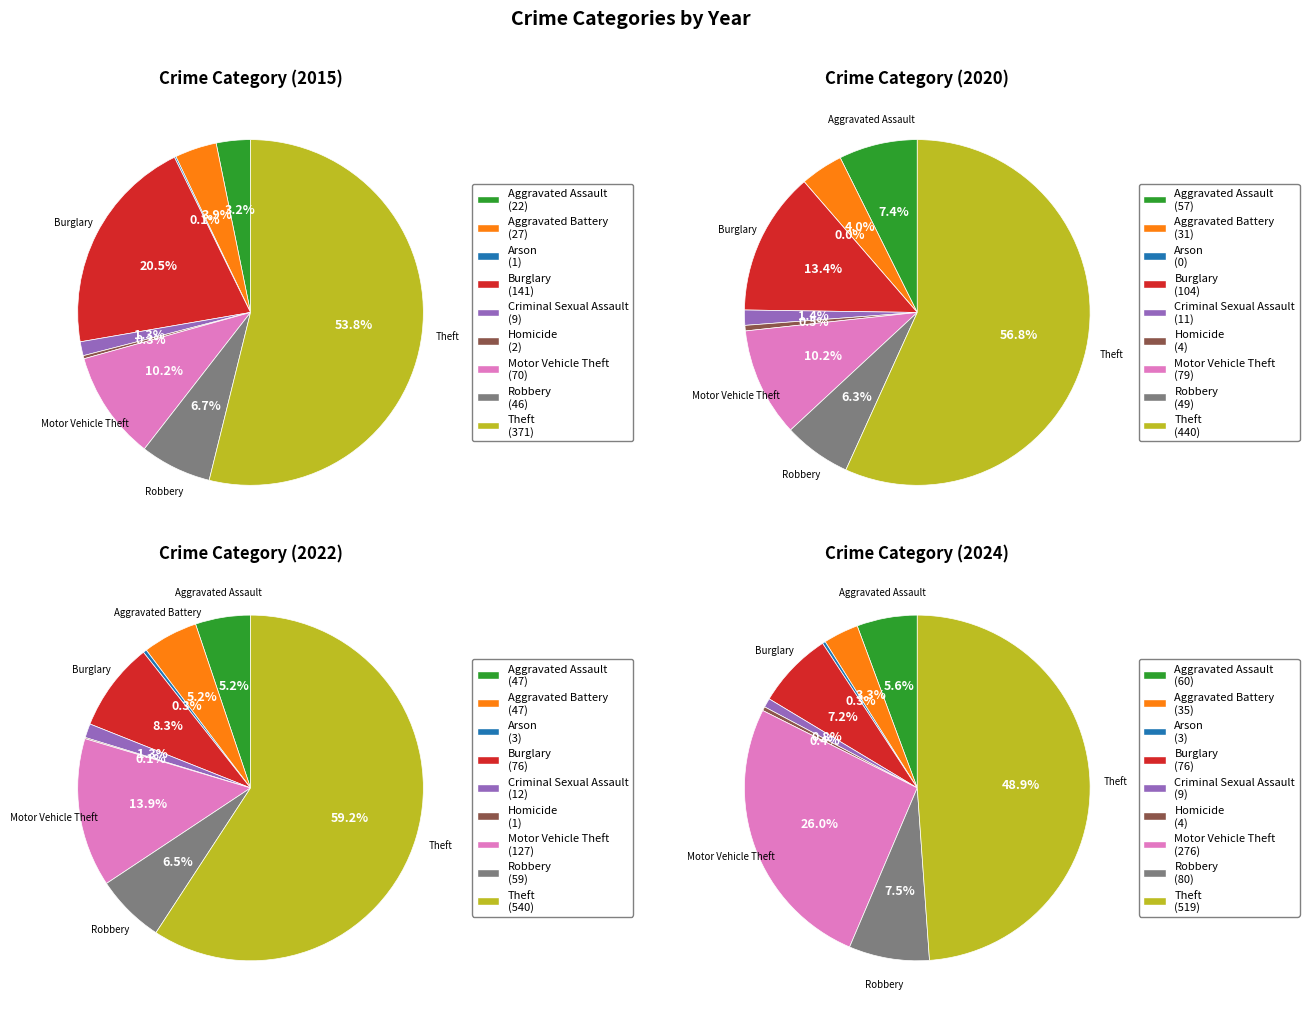

To the nearest percent, what portion does Robbery represent?

7%